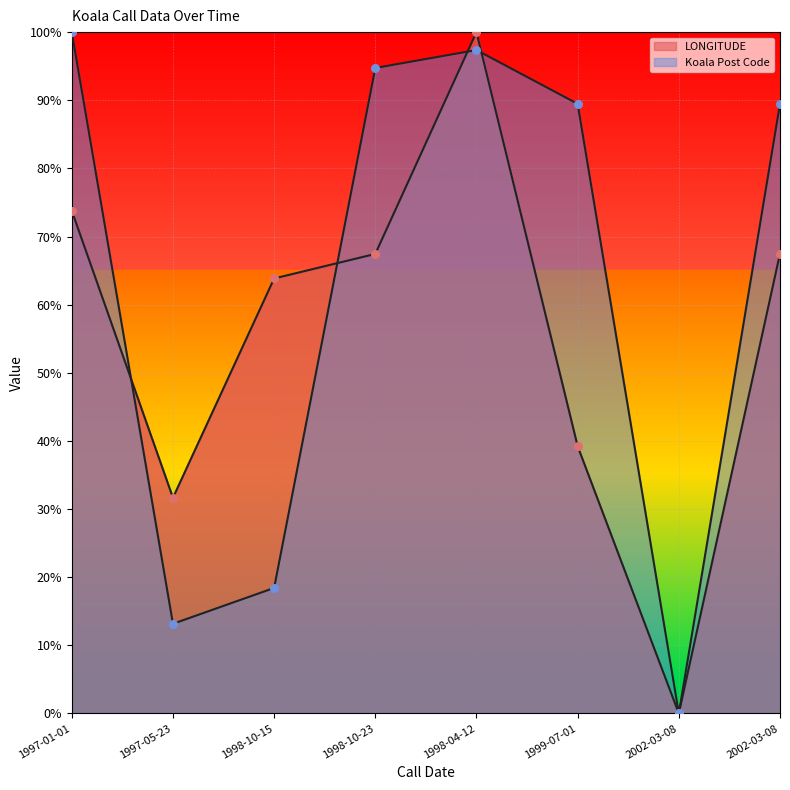

Which series contains the lowest Y value?

LONGITUDE